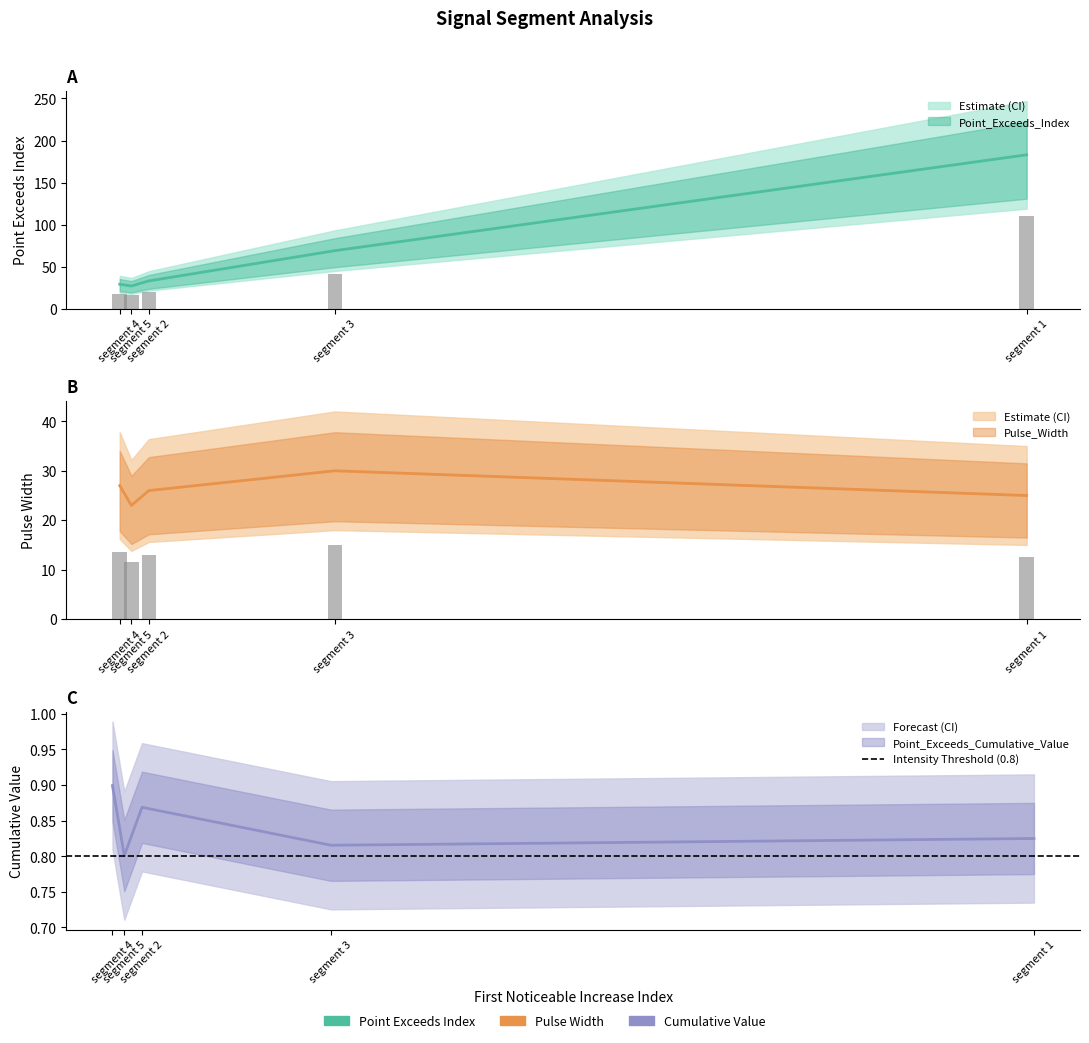

How many Point_Exceeds_Cumulative_Value values are between 0 and 1?

5